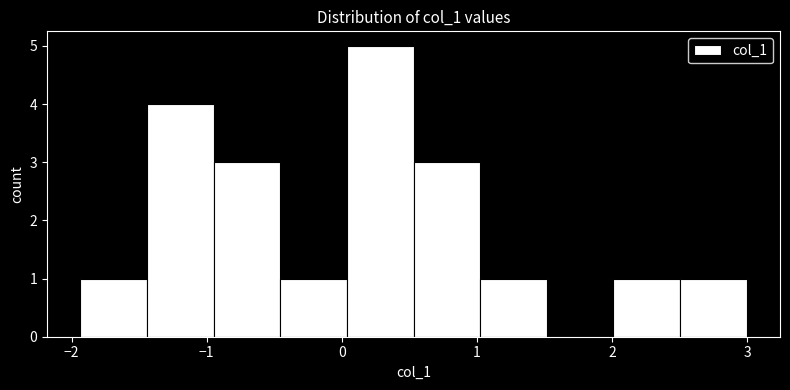

Reading left to right, transcribe this chart: for each bar, give the range it covers on the x-axis and its height. Neither the bar edges nor the heights are printed on the chart, so give them approximately, as read against the axes.

-1.9 to -1.4: 1
-1.4 to -0.9: 4
-0.9 to -0.5: 3
-0.5 to 0.0: 1
0.0 to 0.5: 5
0.5 to 1.0: 3
1.0 to 1.5: 1
1.5 to 2.0: 0
2.0 to 2.5: 1
2.5 to 3.0: 1